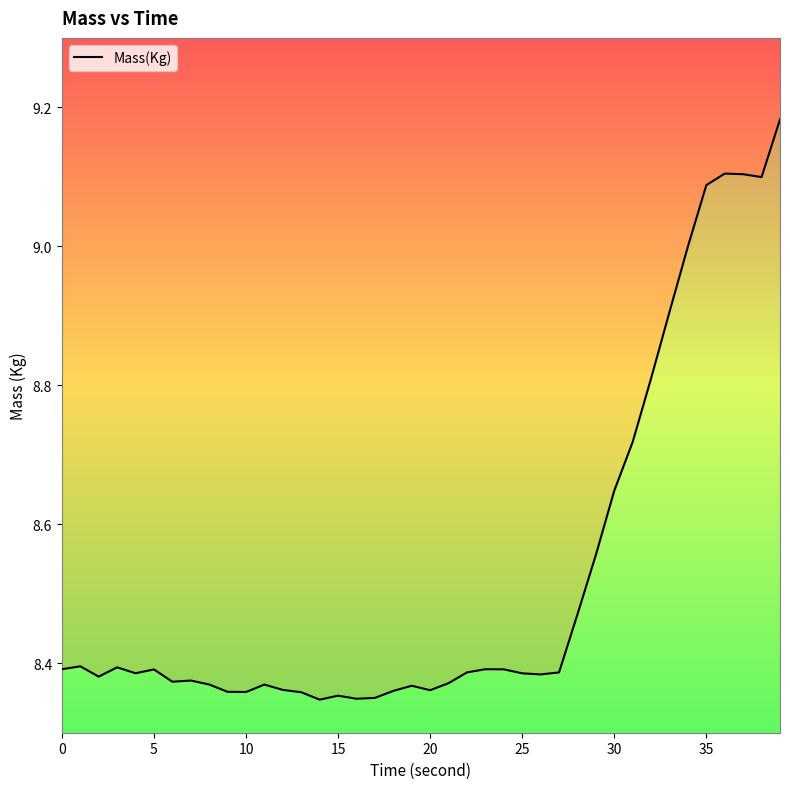

True or false: the data has more than 1 interior local peaks.

True